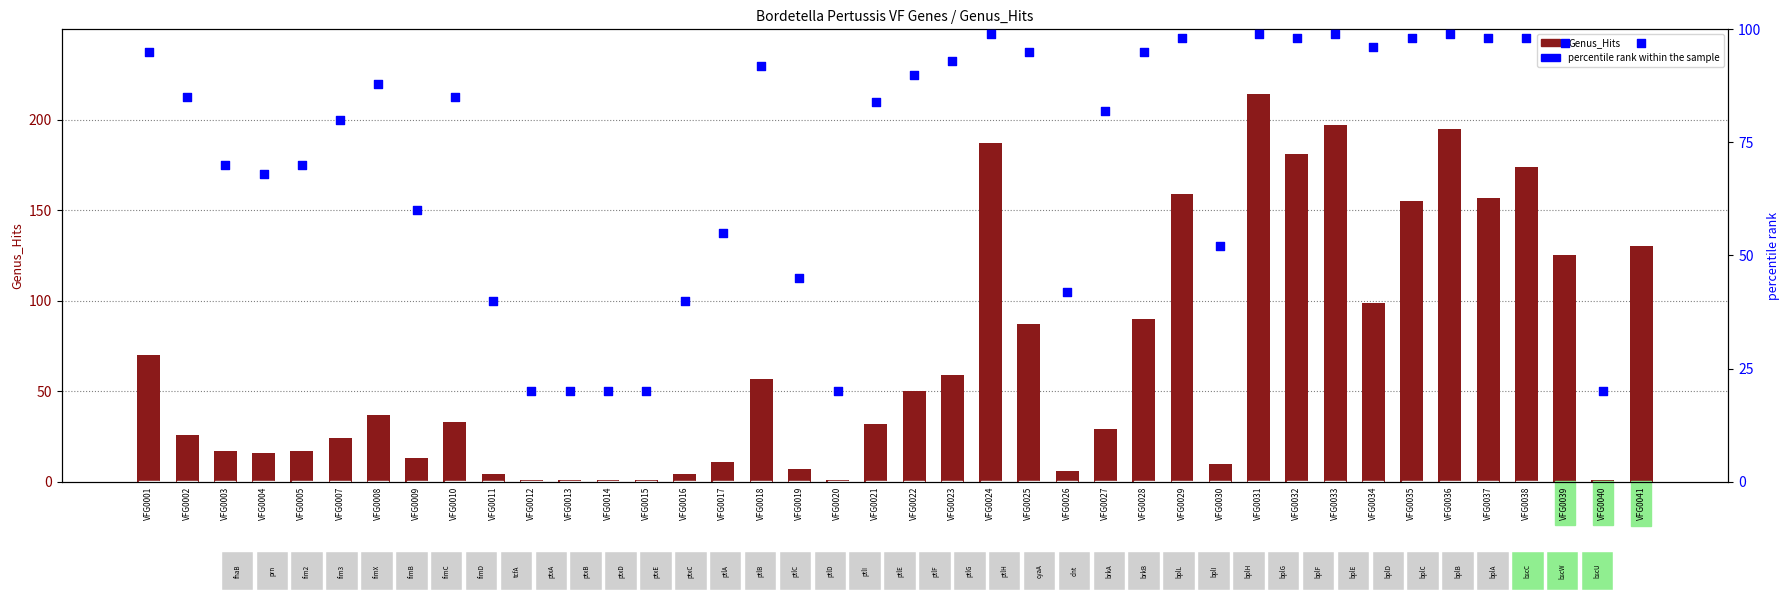

At how many categories does at least one series exceed 171?

6